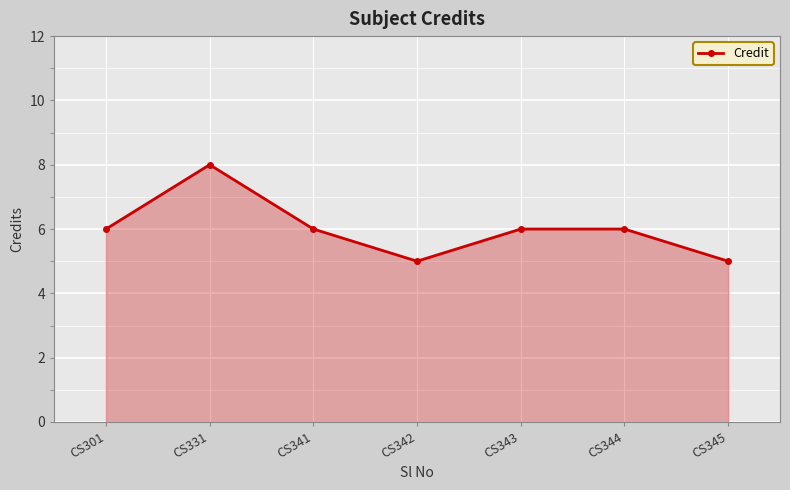

How many values are between 5 and 6?

6